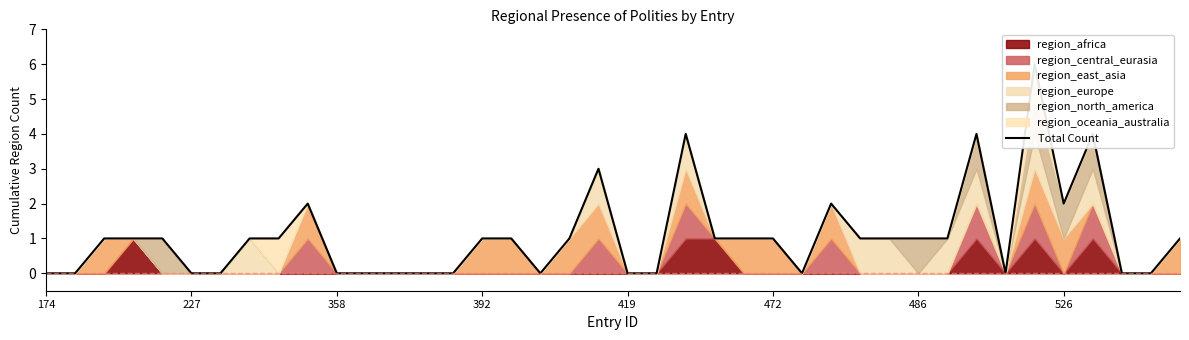

Count the number of categories in the chart.

40